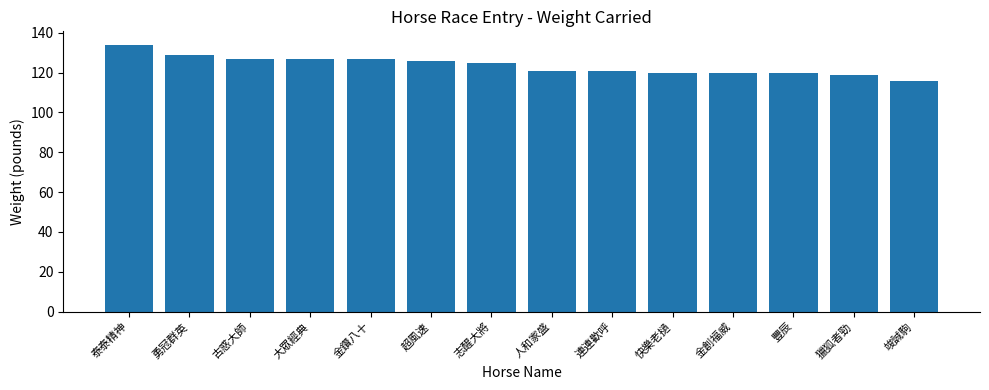

What is the smallest value displayed?

116